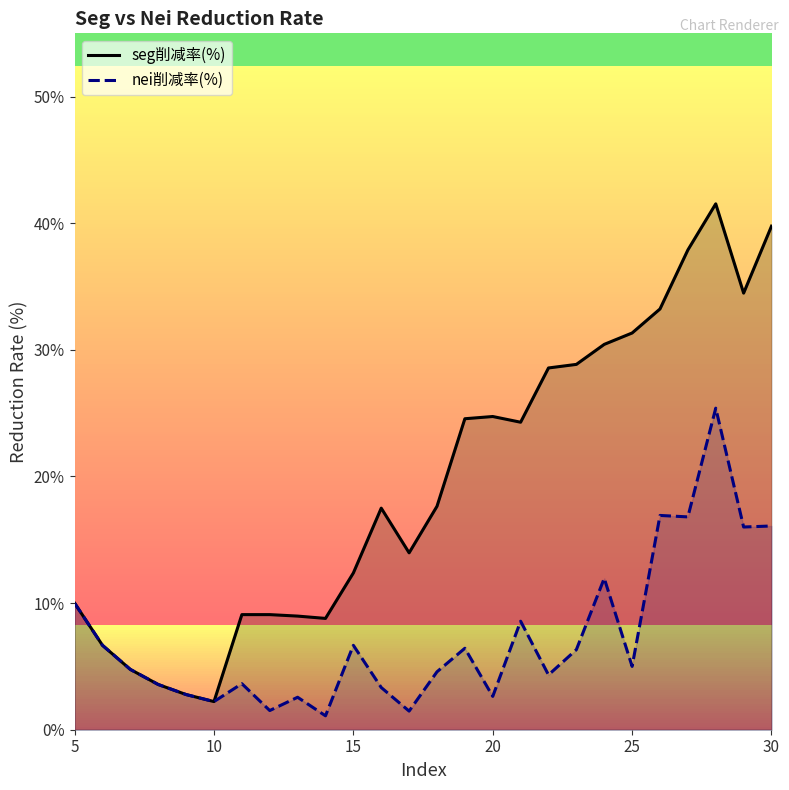

Where does the nei削减率(%) series first go above 5?

5